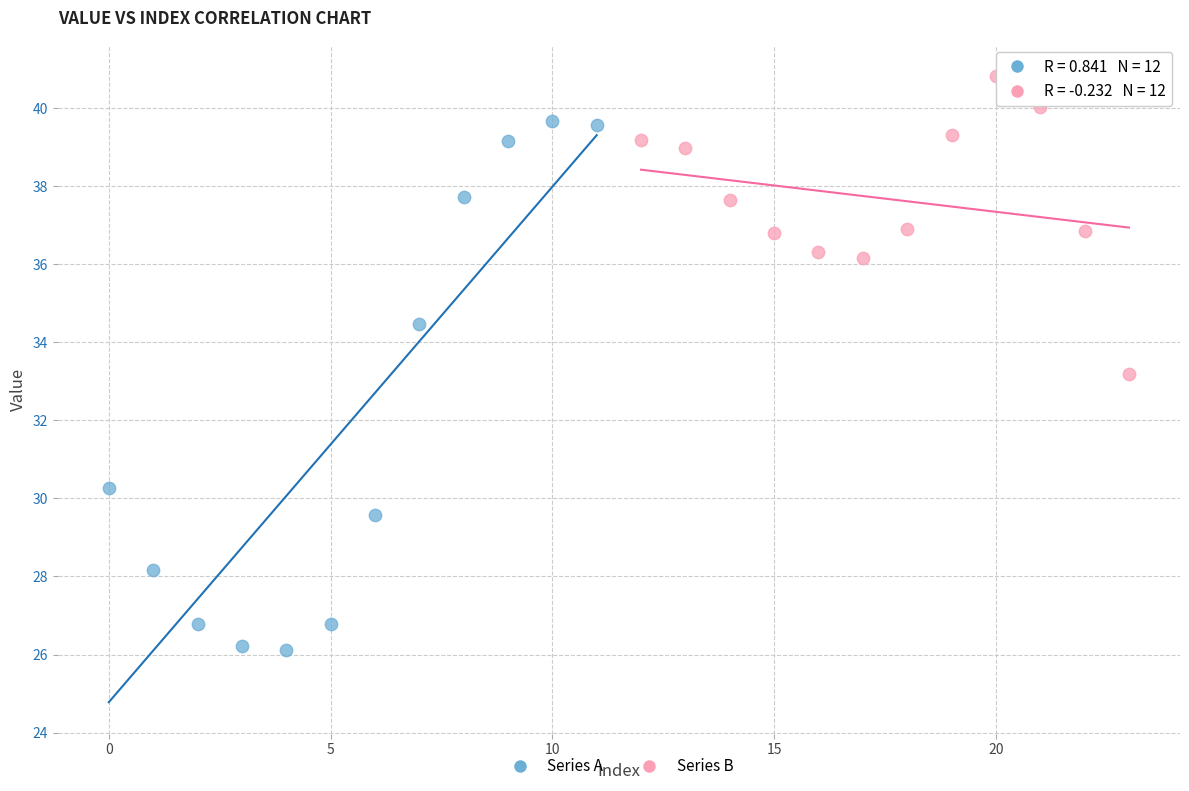

Which series contains the lowest Y value?

Series A